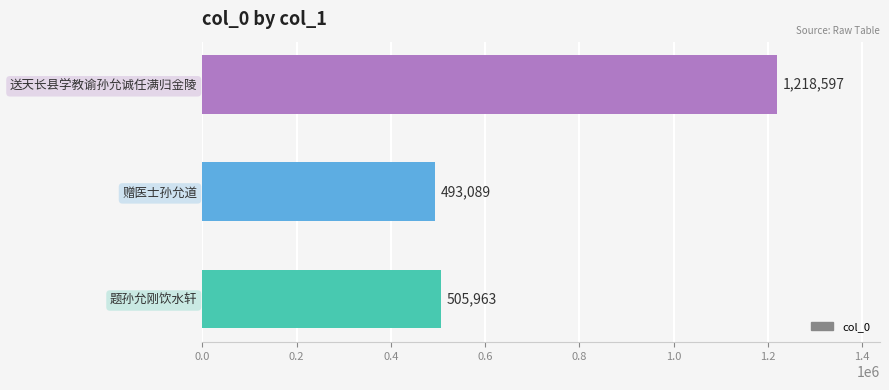

Rank the categories by value from lowest to highest.

赠医士孙允道, 题孙允刚饮水轩, 送天长县学教谕孙允诚任满归金陵